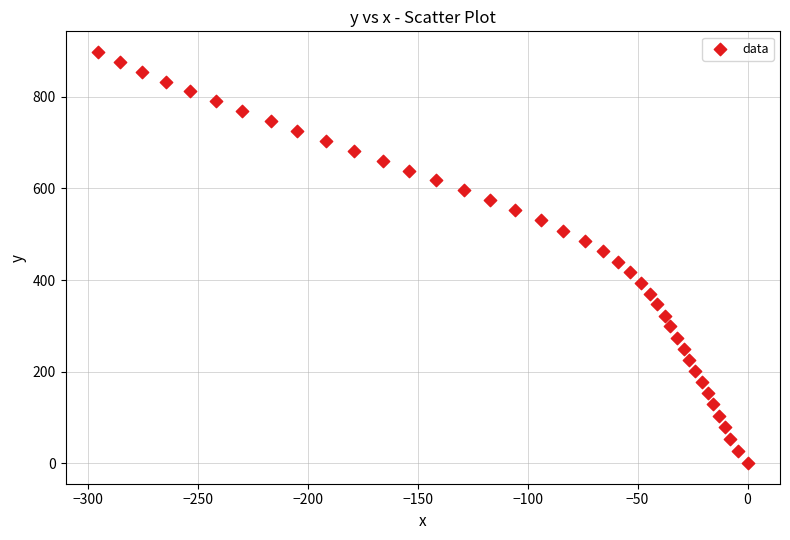

What is the range of Y values (max minus min)?

898.4